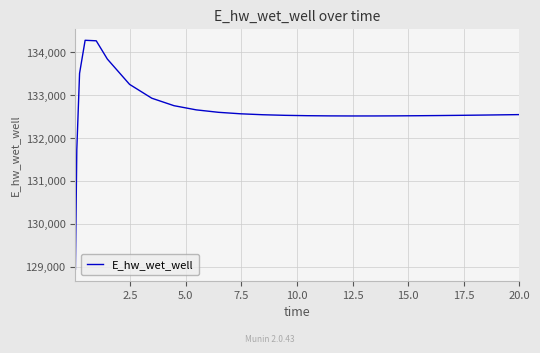

What is the smallest value displayed?

128940.5